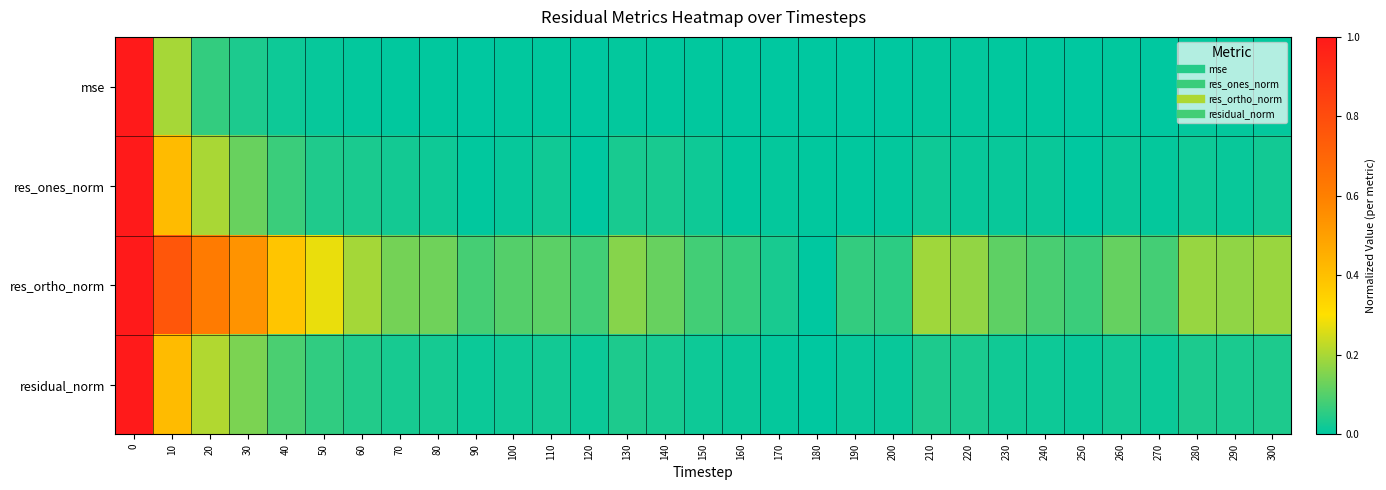

At which category does the chart reach its minimum across all series?

180